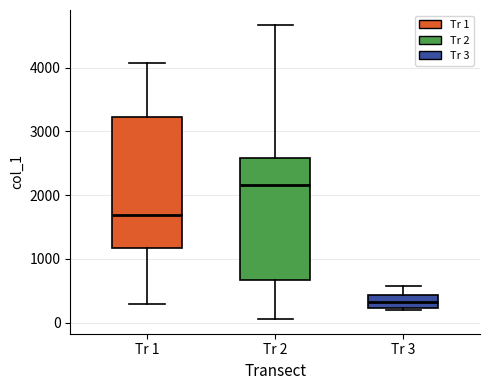

Which box has the lowest median line?

Tr 3